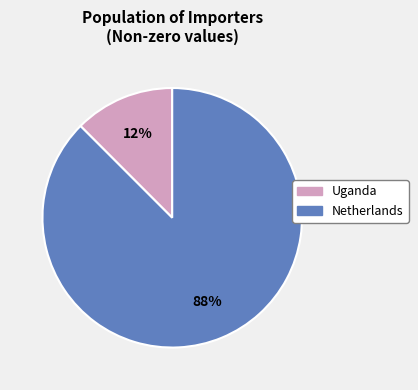

The Uganda slice represents 12% of the pie. True or false?

True